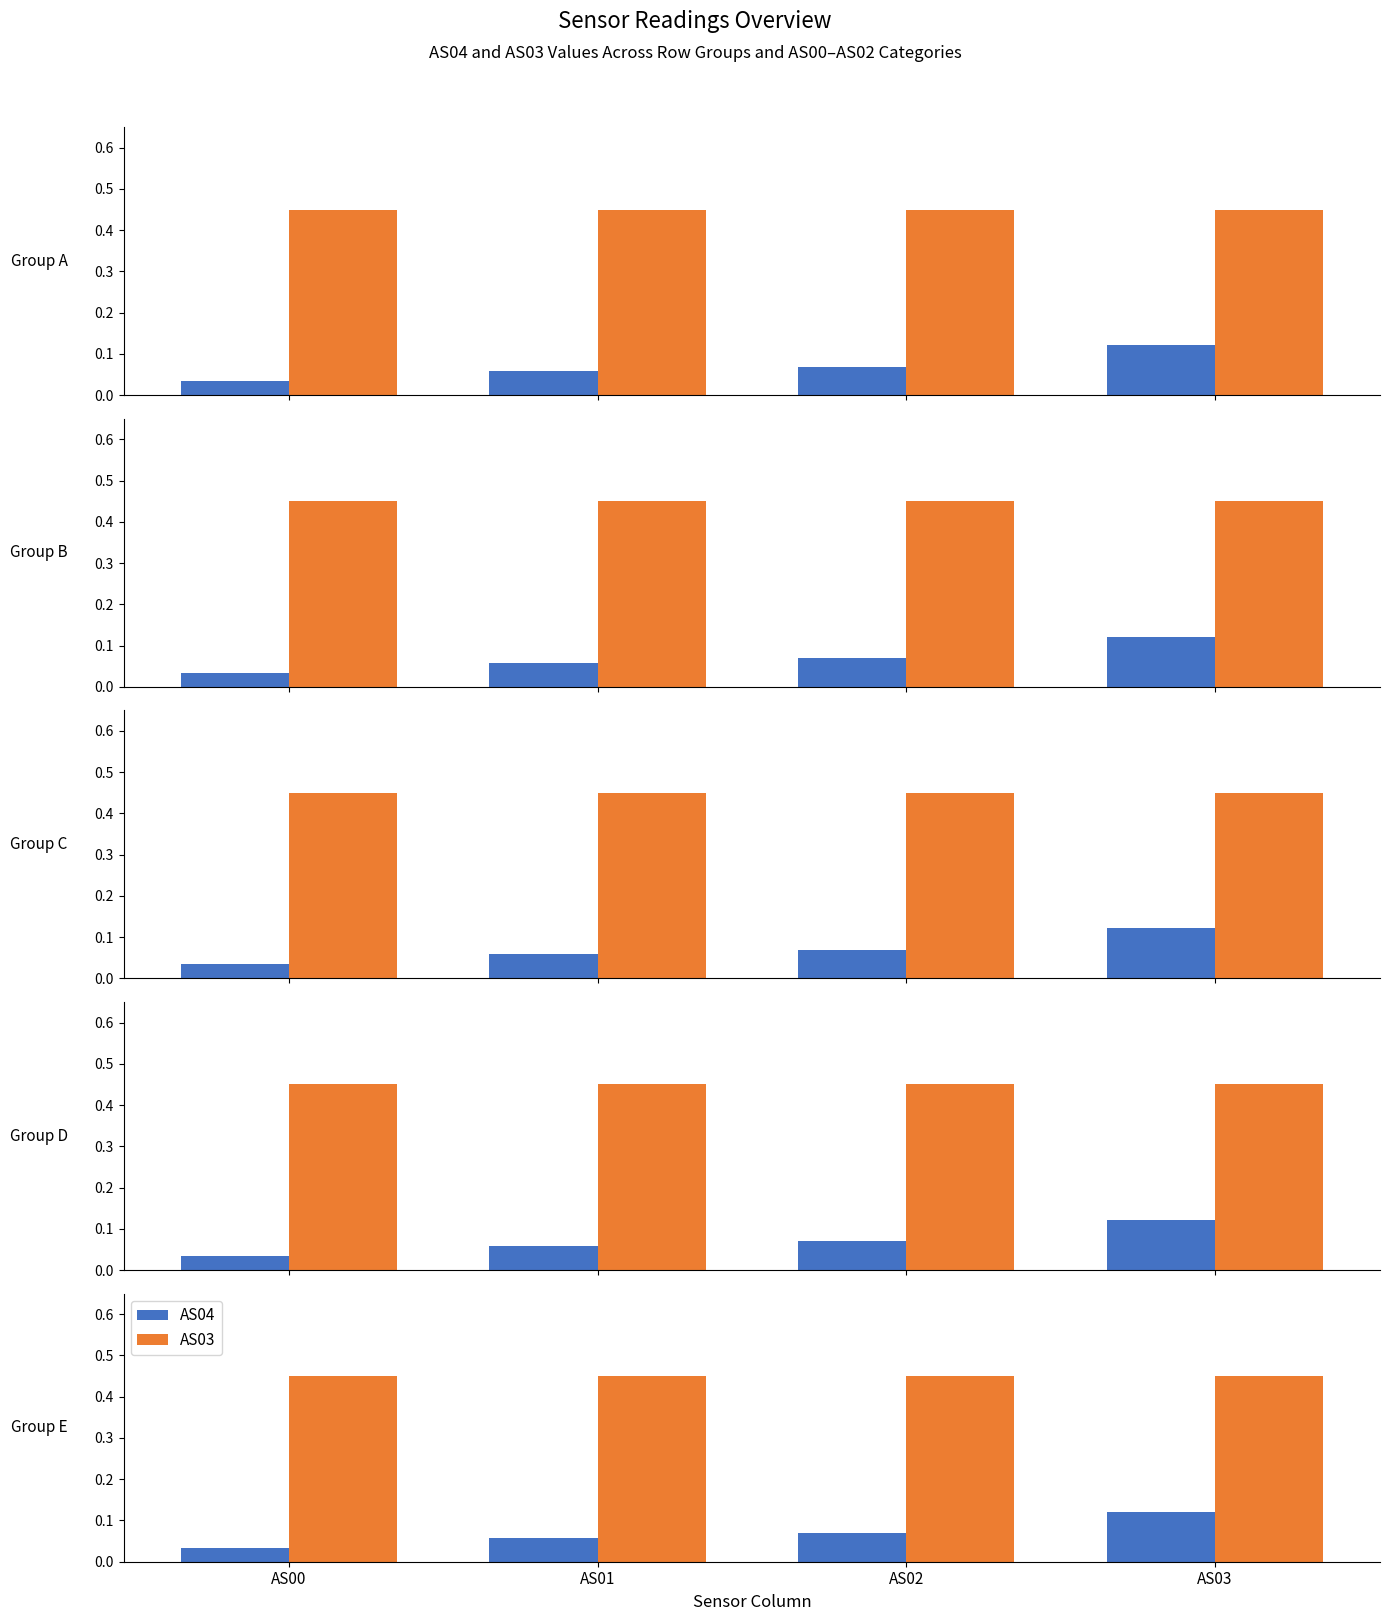

Read the AS03 value at AS00.

0.5